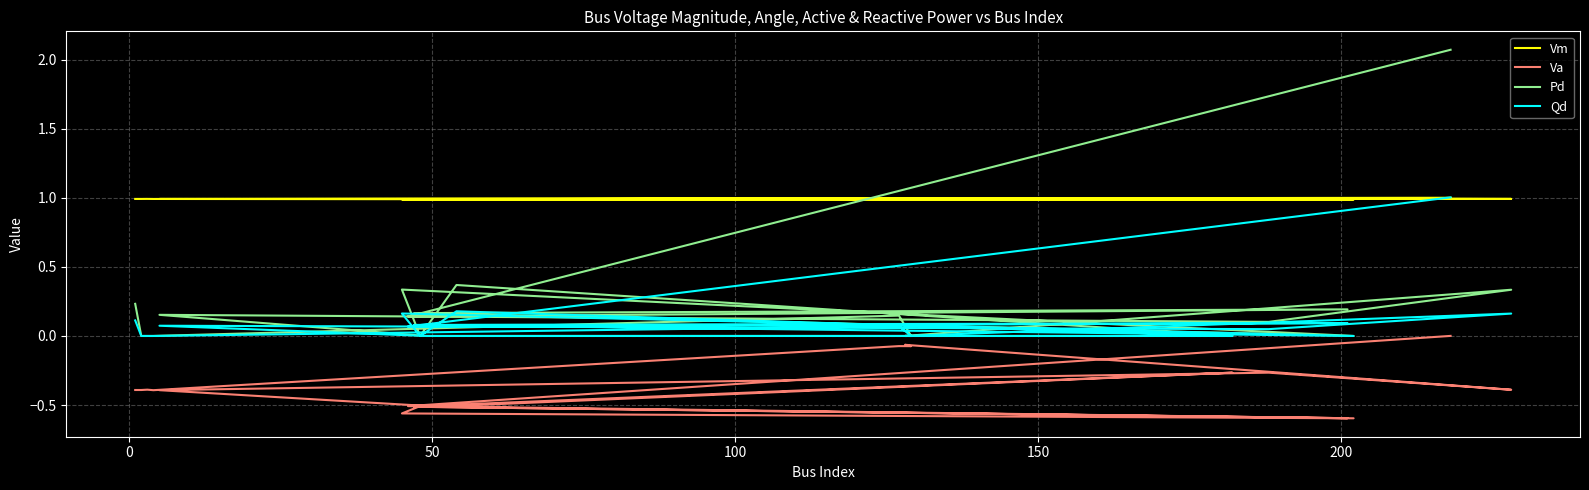

True or false: Vm has more than 1 points higher than both neighbors.

True